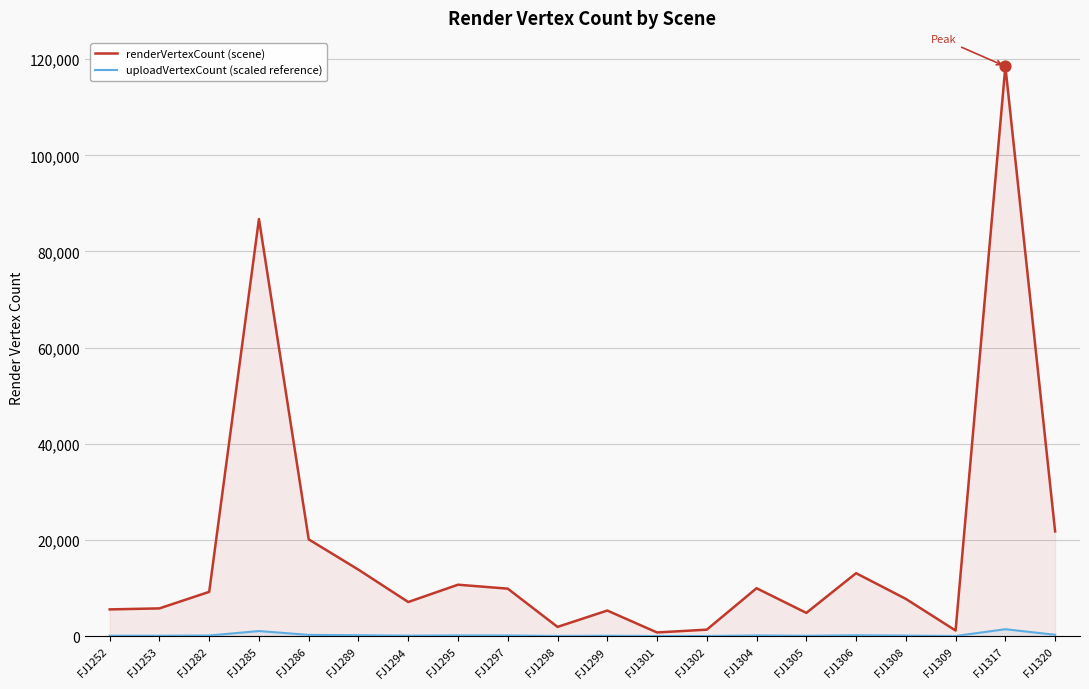

What is the total value across all series at FJ1298?

1924.8